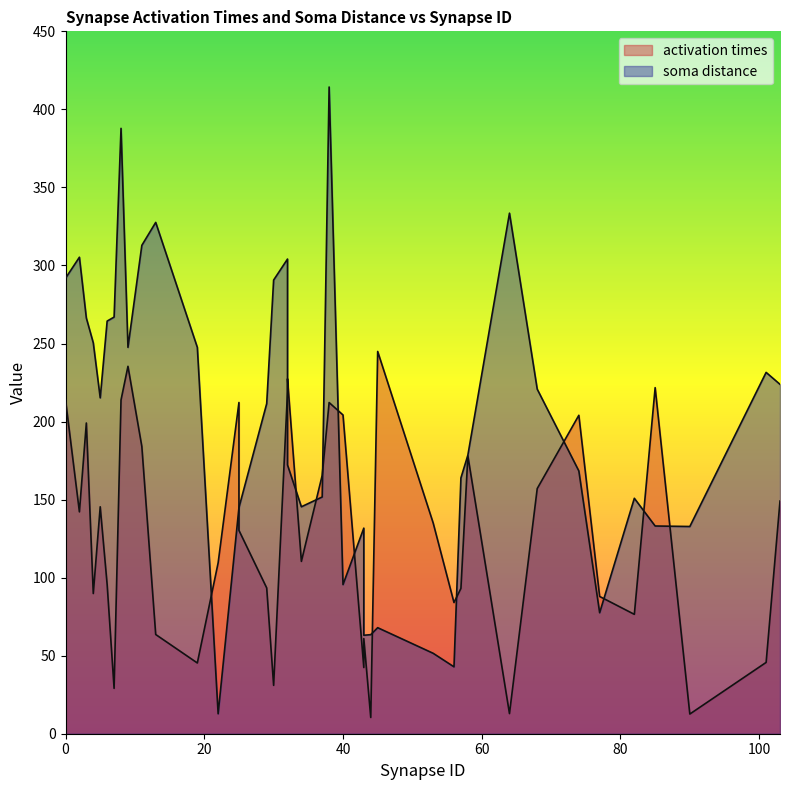

What is the average value of the soma distance series?

197.7